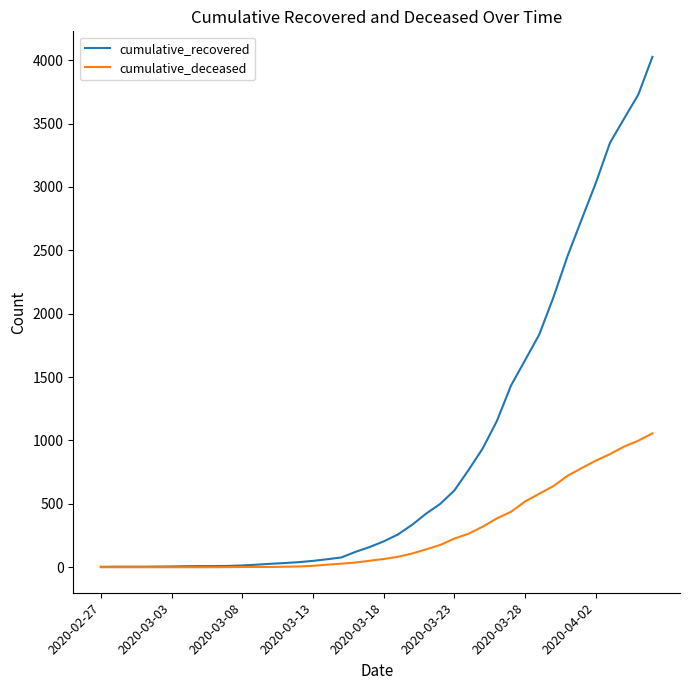

List the series in order of their overall mean, lowest first.

cumulative_deceased, cumulative_recovered